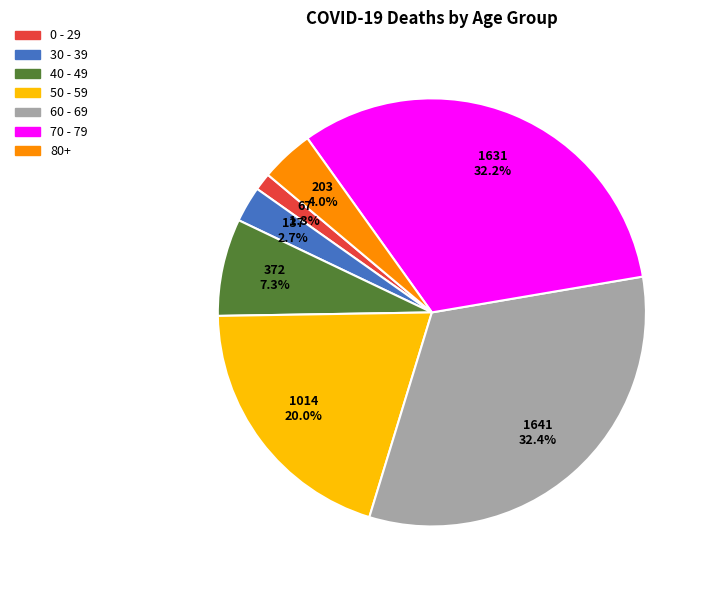

Is there any slice that represents more than half of the pie?

No